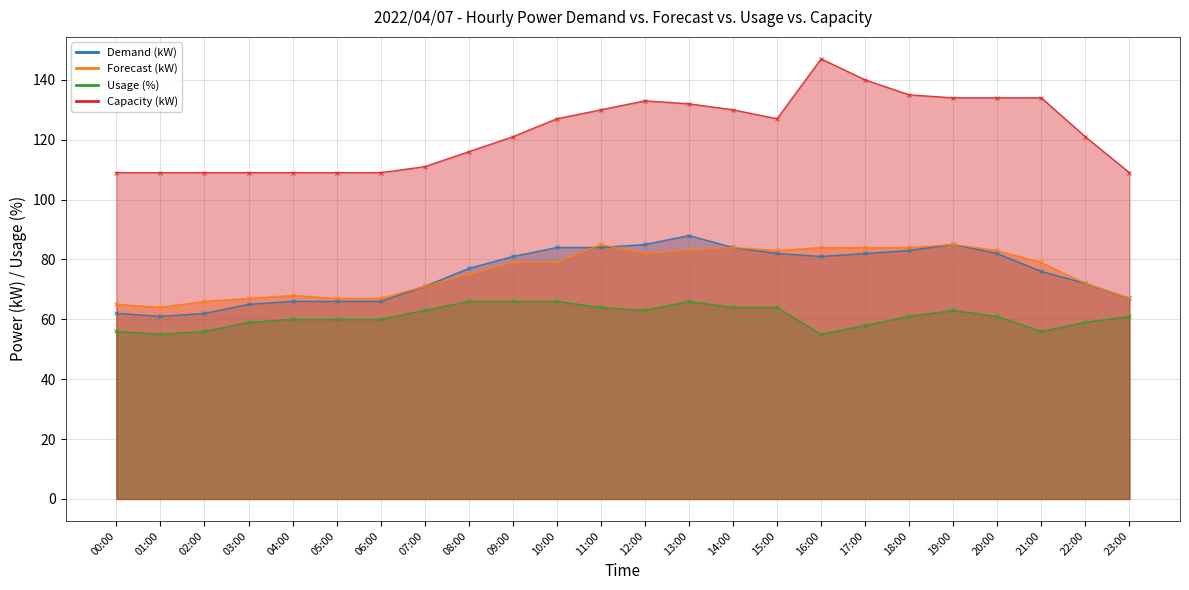

True or false: Capacity (kW) and Demand (kW) intersect in this chart.

False